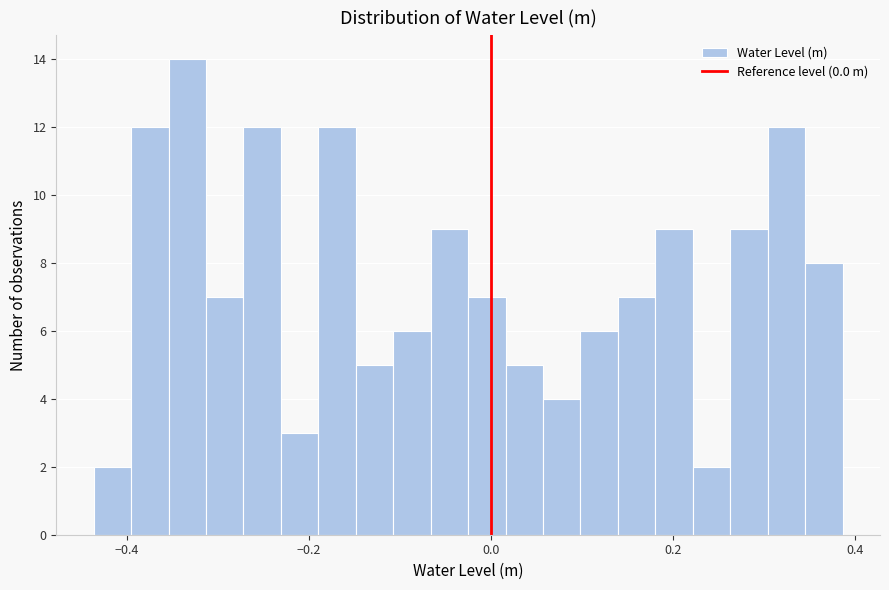

Read against the x-axis, roughly where is the centre of the tallest bar?

-0.34